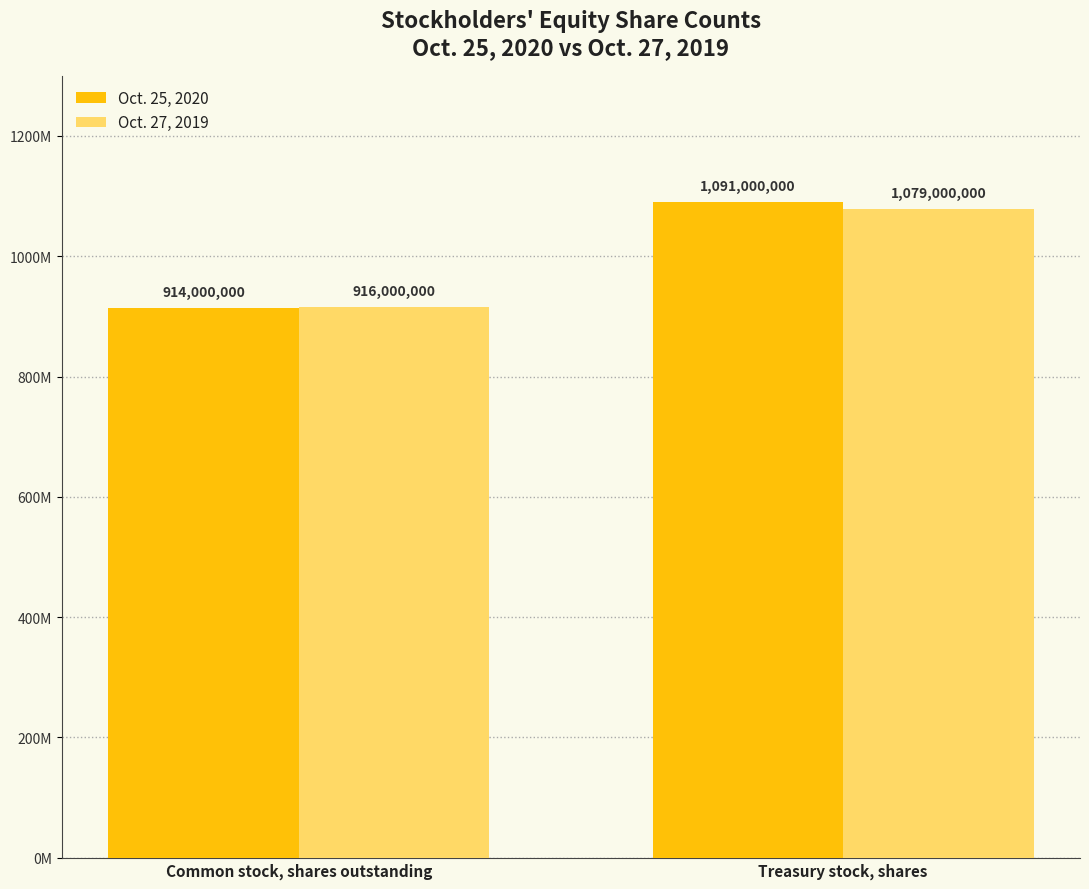

List the series in order of their overall mean, lowest first.

Oct. 27, 2019, Oct. 25, 2020